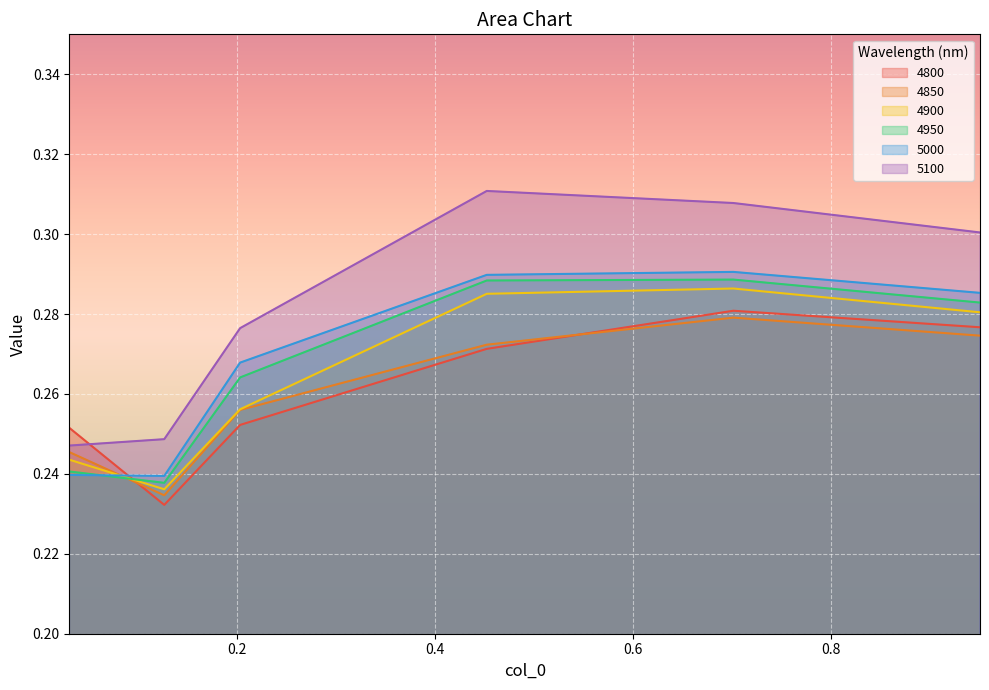

What is the sum of the 5100 values at 0.4520547945205479 and 0.7013698630136986?

0.6